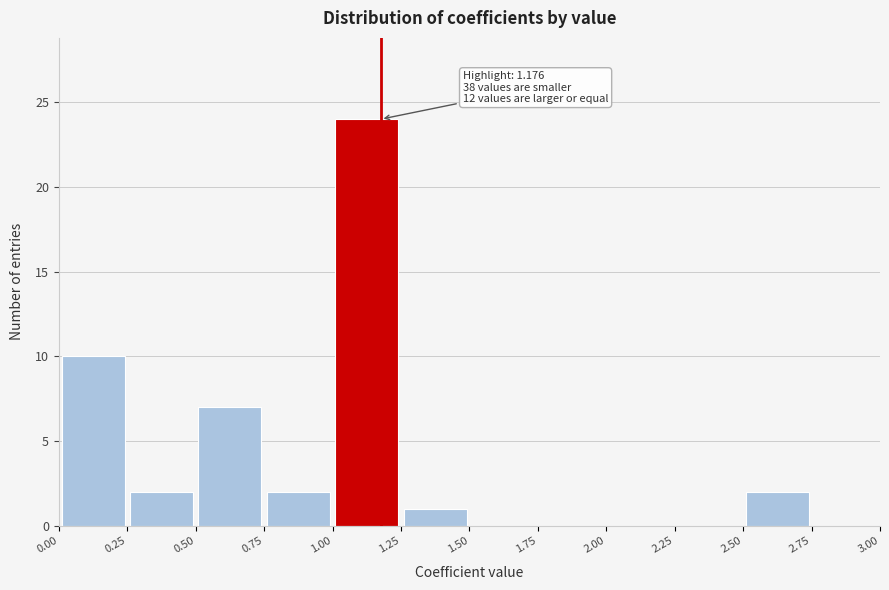

Over which range of the x-axis is the bar tallest?

1.00 to 1.25